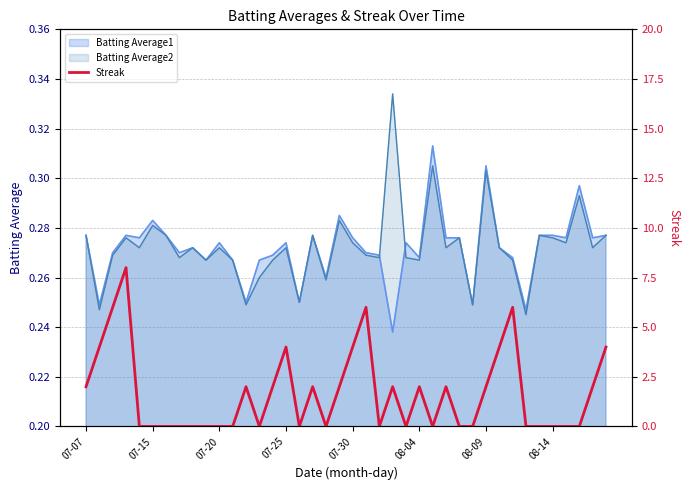

The value of Batting Average1 at 07-30 is 0.5. True or false?

False